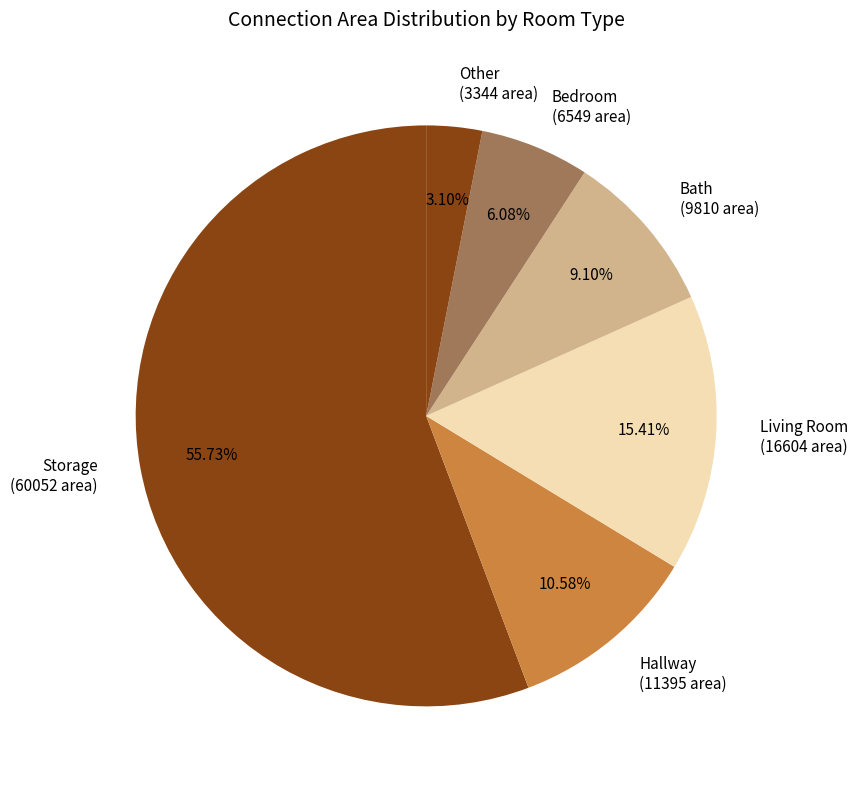

How many segments does this pie chart have?

6